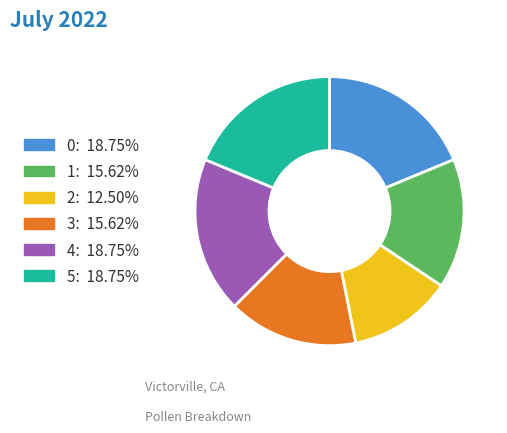

How many slices are in this pie chart?

6